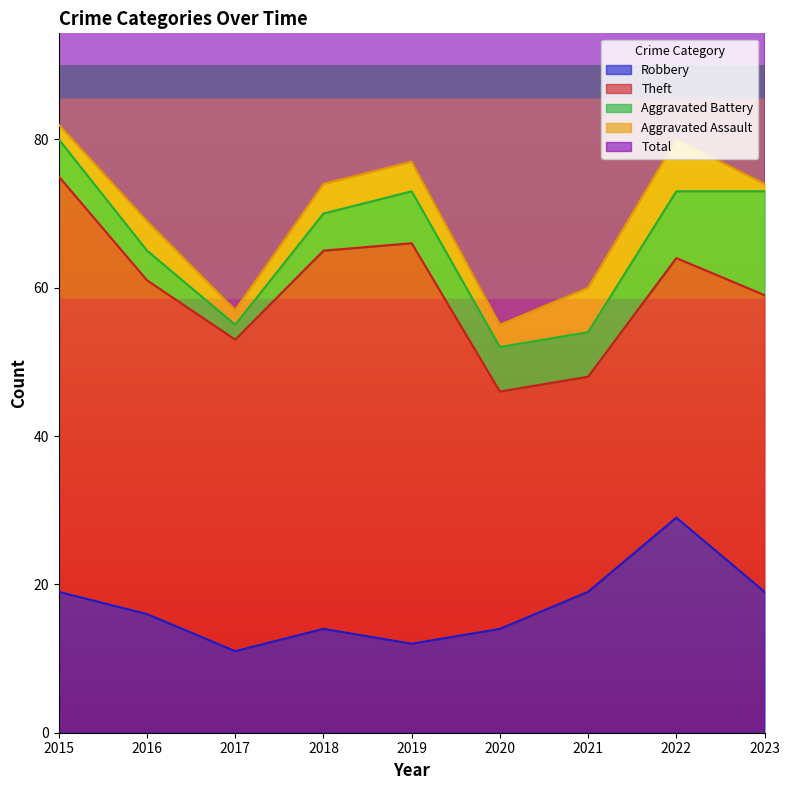

What is the highest value of the Total series?

82